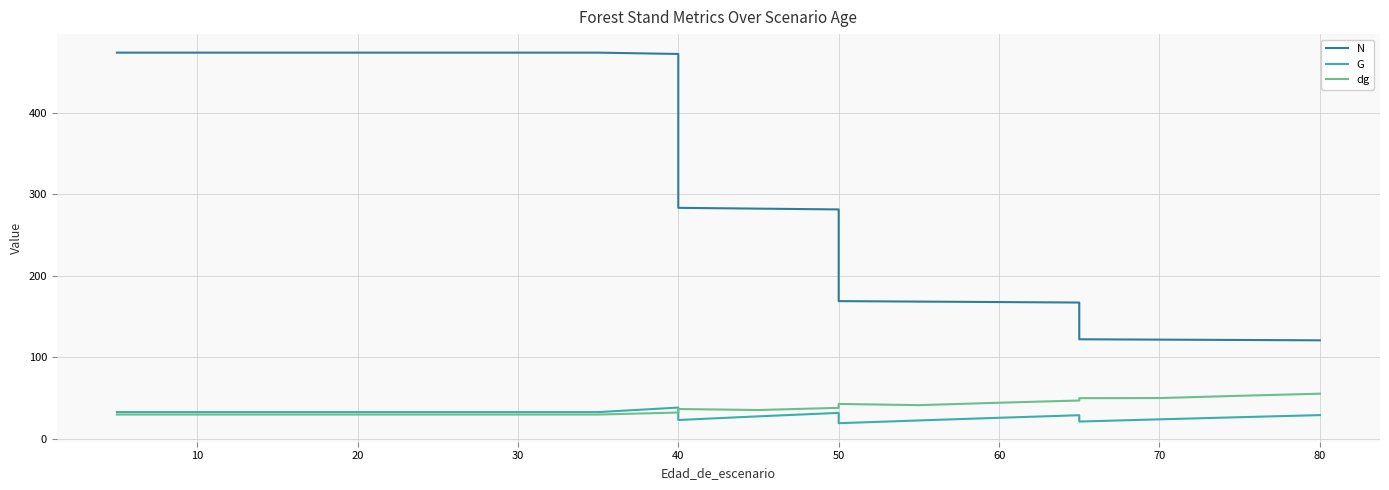

Which series has the largest total across all categories?

N